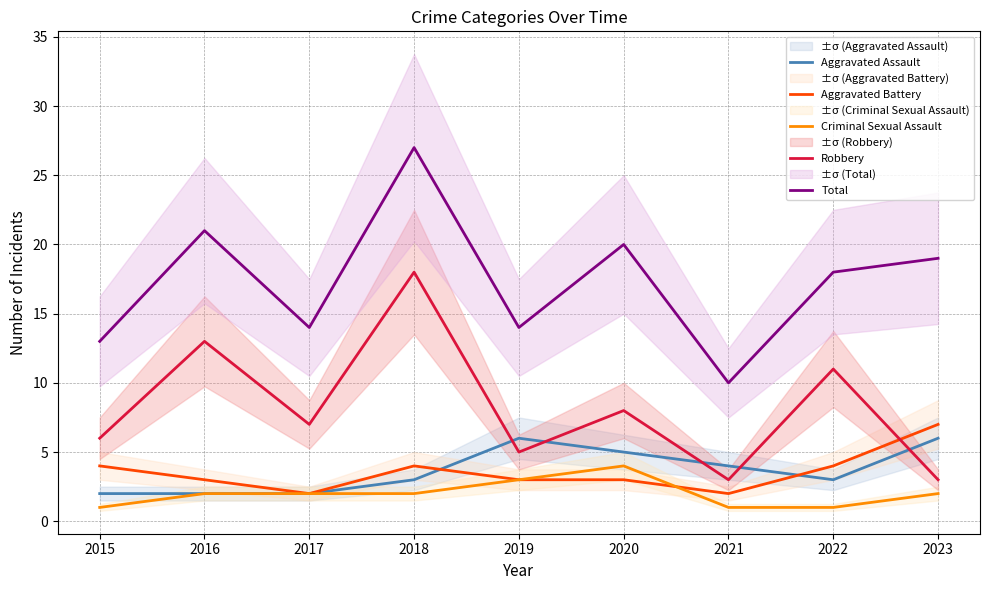

List the labels in order of Robbery value, smallest first.

2021, 2023, 2019, 2015, 2017, 2020, 2022, 2016, 2018